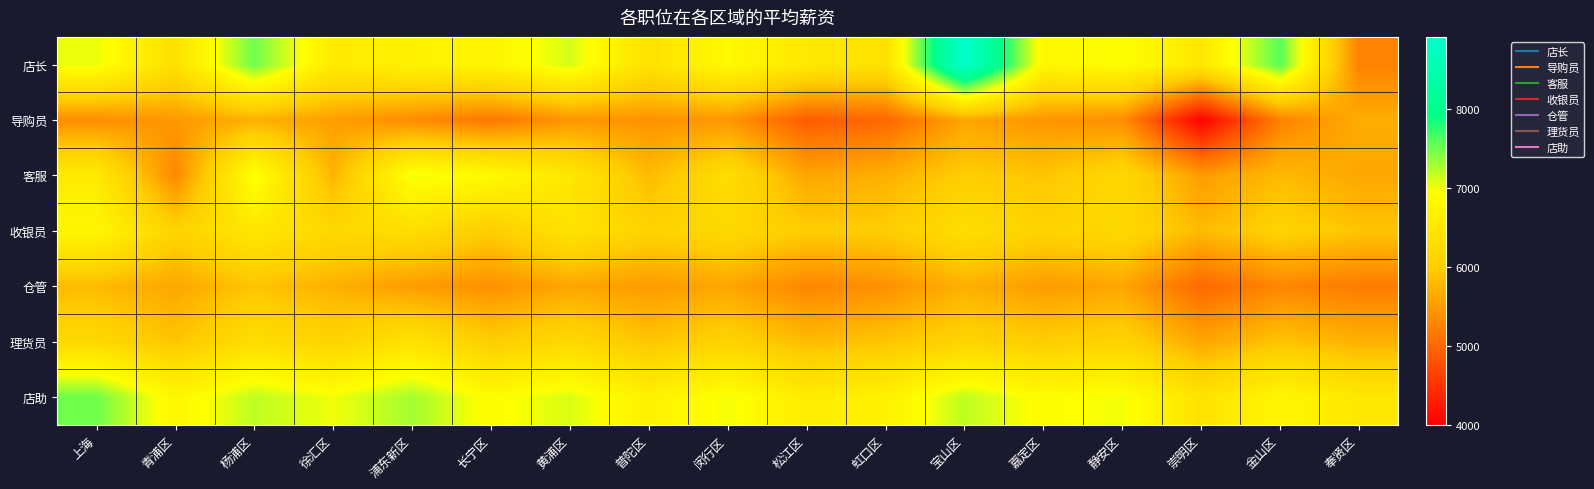

What is the spread (max minus min) of values at 徐汇区?

1471.0